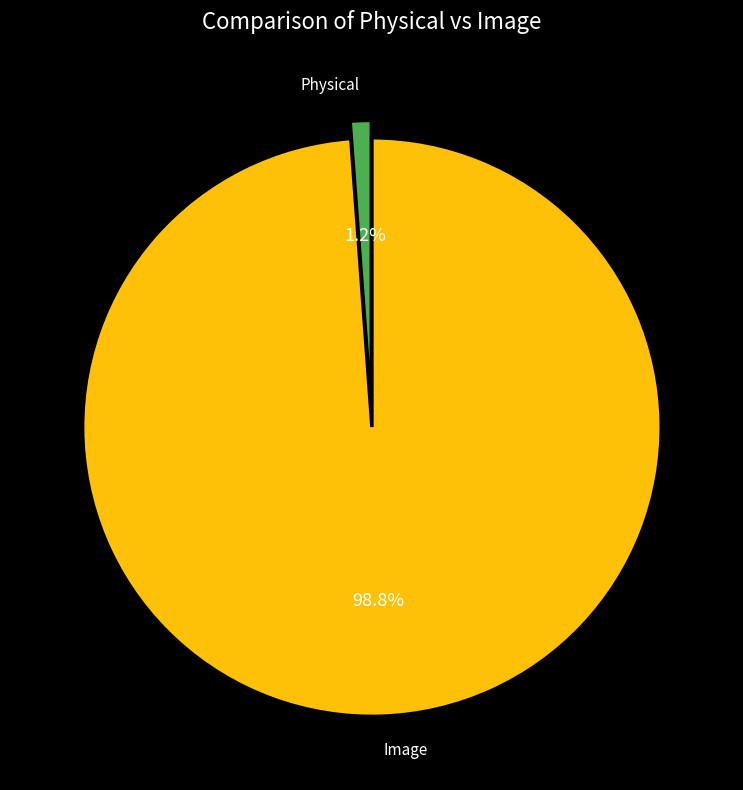

To the nearest percent, what is the average slice percentage?

50%